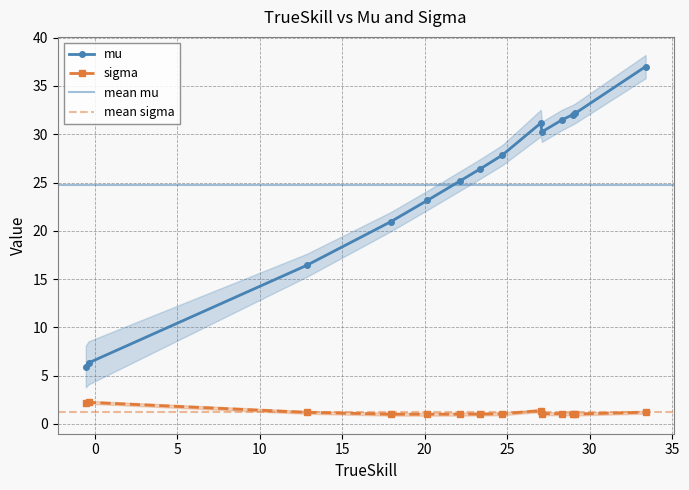

In sigma, how many points are higher than both neighbors (excluding endpoints)?

3